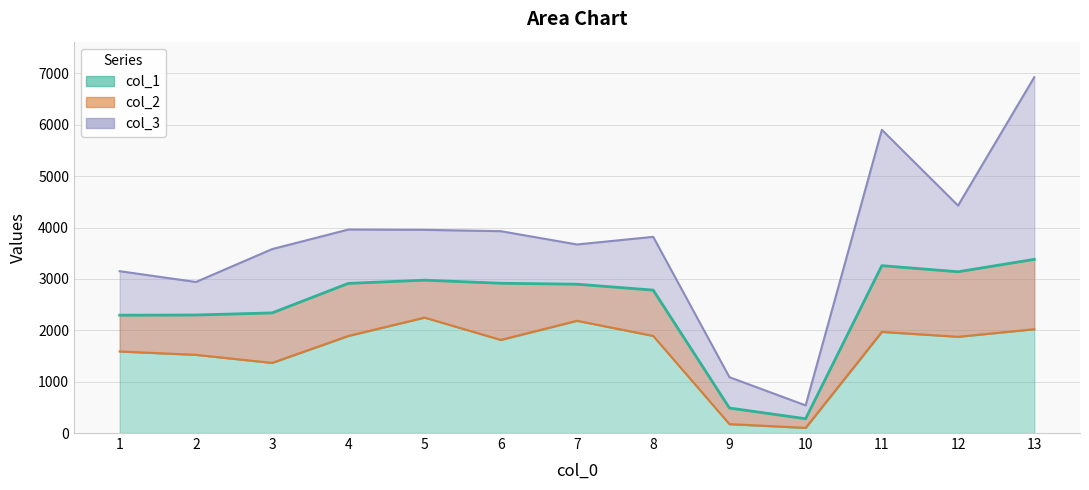

What is the difference between the col_3 values at 4 and 13?

2964.7